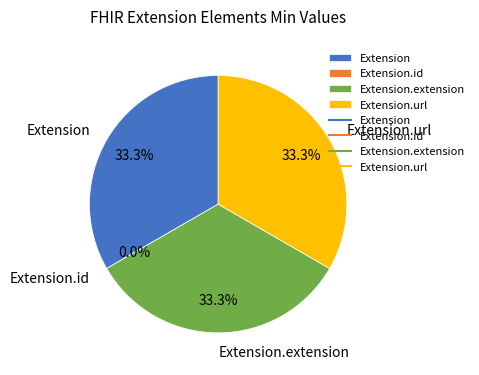

Does Extension.id account for over 50% of the chart?

No